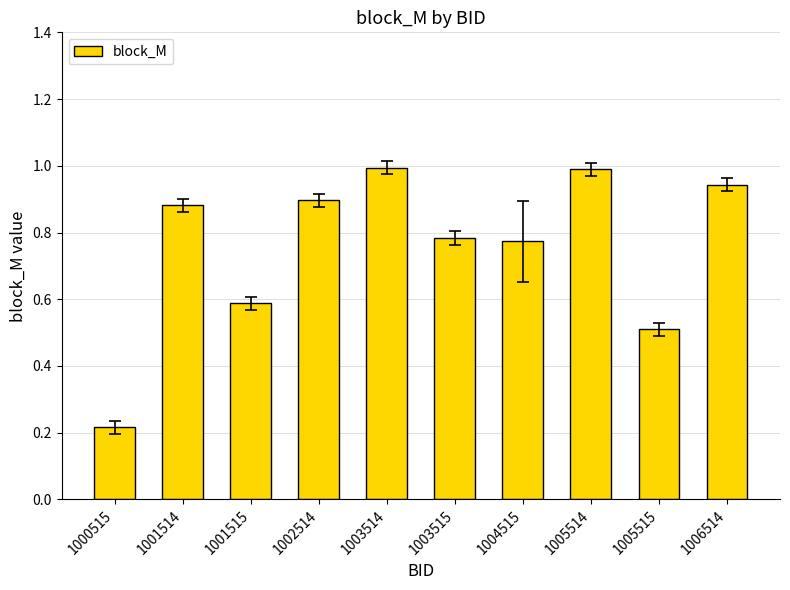

How many categories are shown in the chart?

10